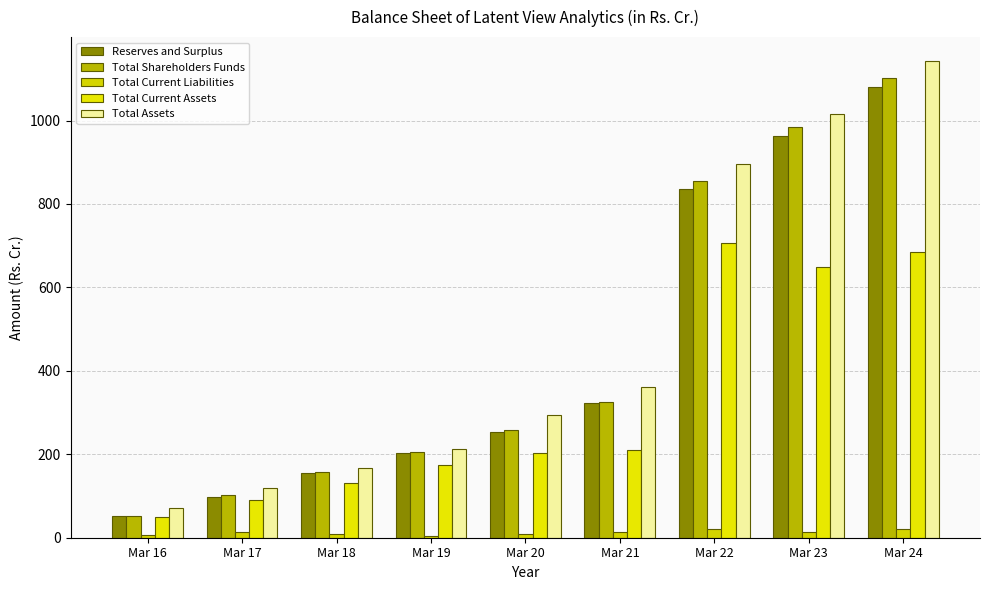

Read the Total Current Assets value at Mar 16.

50.7